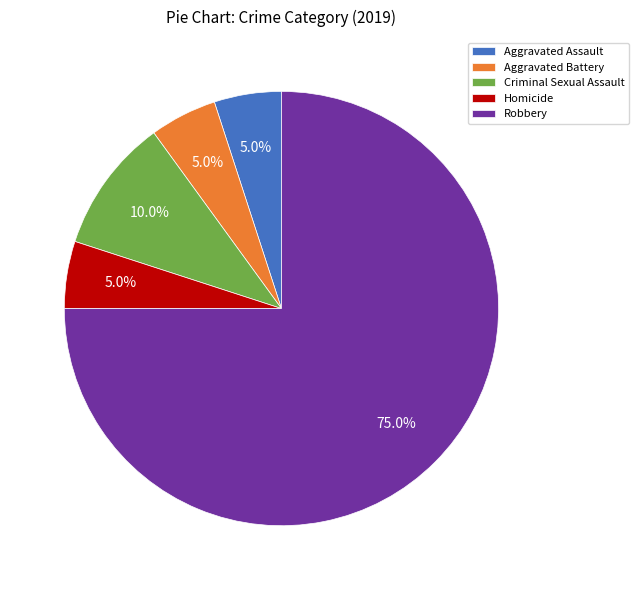

To the nearest percent, what percentage of the pie is Aggravated Battery?

5%